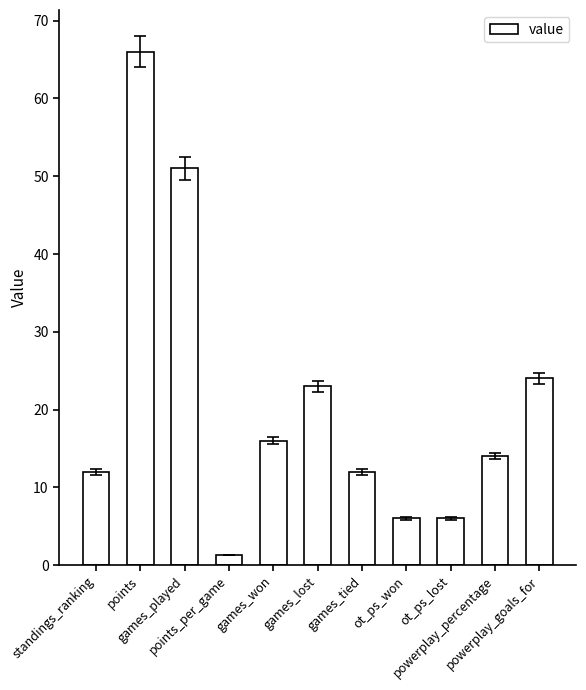

What is the maximum value shown in the chart?

66.0